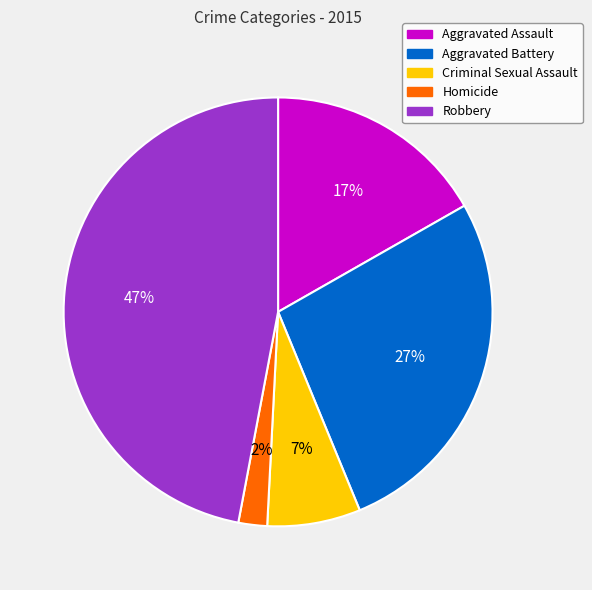

Is the sum of Homicide and Aggravated Assault greater than half?

No